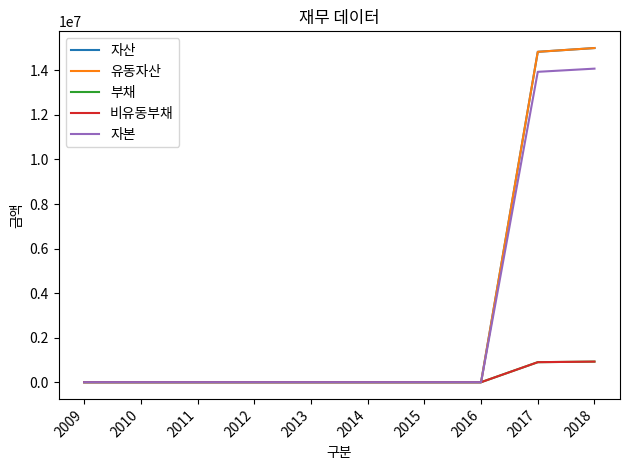

Reading left to right, what are all the values shown in this chart?

자산: 2009=0	2010=0	2011=0	2012=0	2013=0	2014=0	2015=0	2016=0	2017=14835304	2018=15004800
유동자산: 2009=0	2010=0	2011=0	2012=0	2013=0	2014=0	2015=0	2016=0	2017=14835304	2018=15004800
부채: 2009=0	2010=0	2011=0	2012=0	2013=0	2014=0	2015=0	2016=0	2017=898427	2018=924863
비유동부채: 2009=0	2010=0	2011=0	2012=0	2013=0	2014=0	2015=0	2016=0	2017=898427	2018=924863
자본: 2009=0	2010=0	2011=0	2012=0	2013=0	2014=0	2015=0	2016=0	2017=13936877	2018=14079937